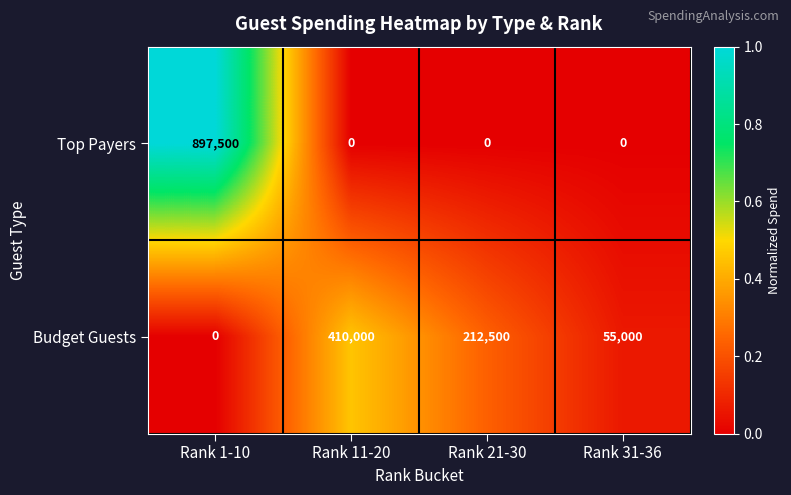

Which series has the largest total across all categories?

Top Payers